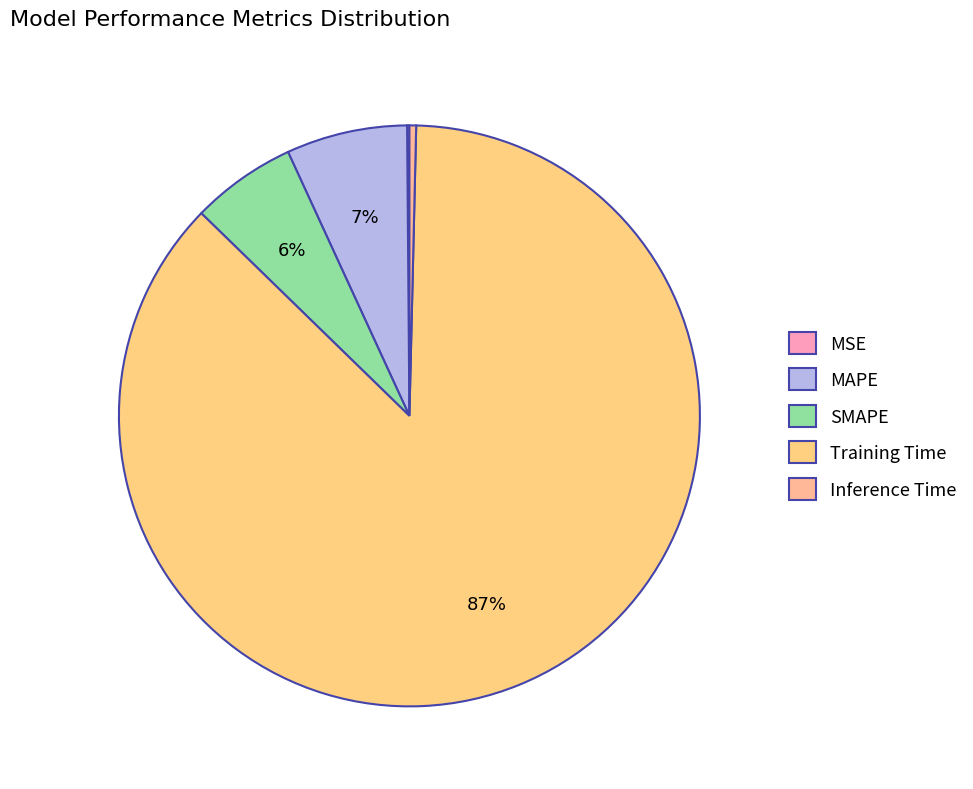

What is the total percentage of Training Time and MSE?

87.0%